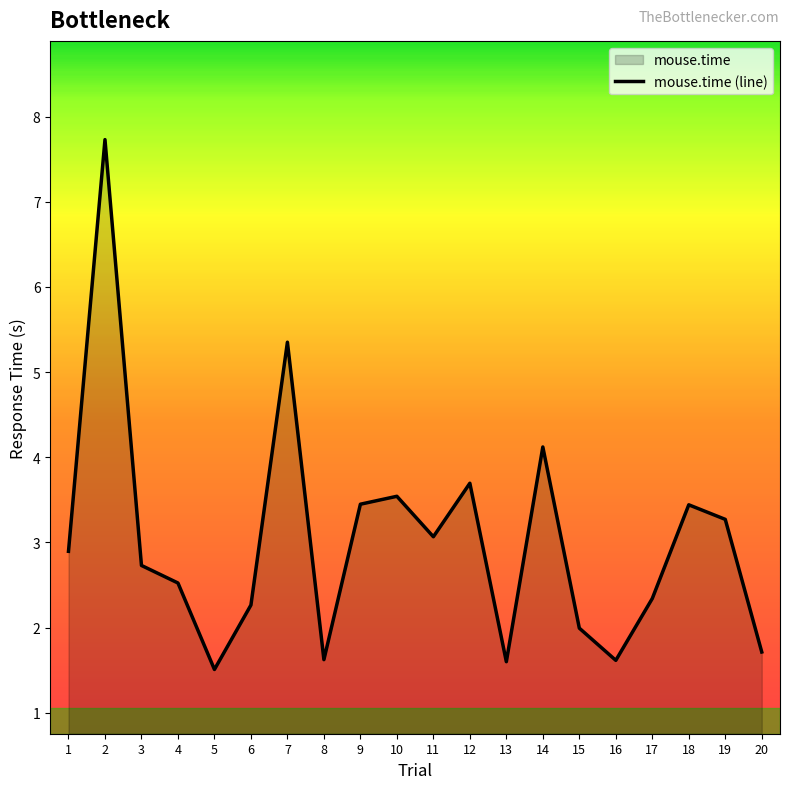

True or false: the data shows 3.7 at 12.

True